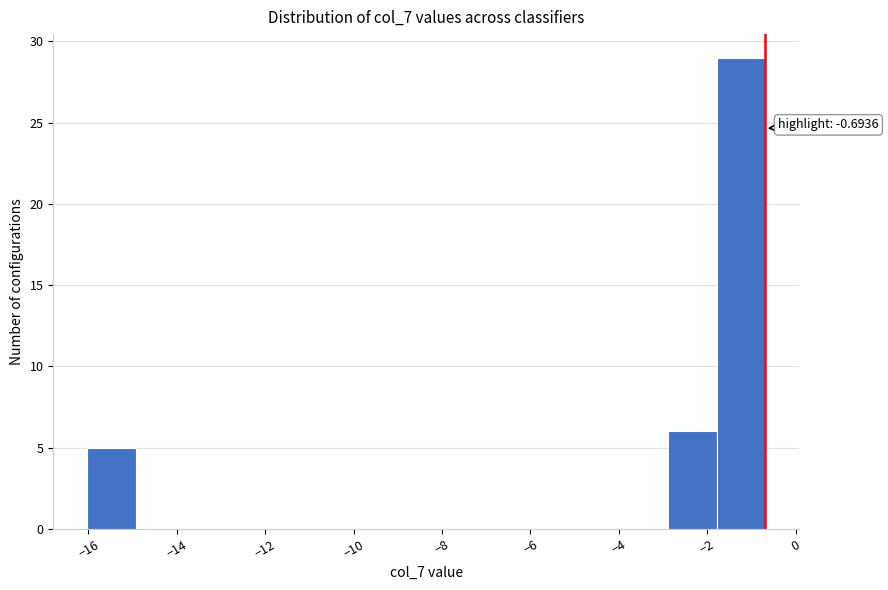

Which range on the x-axis has the tallest bar?

-1.8 to -0.6